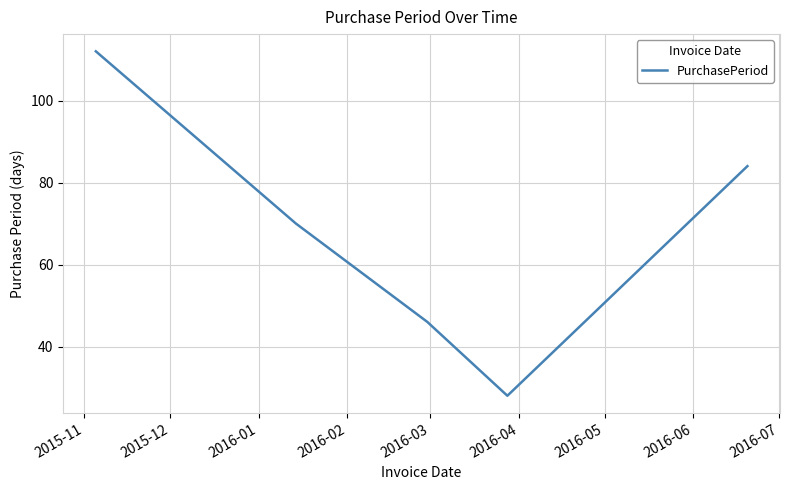

How many interior local valleys (lower than both neighbors) does the data have?

1